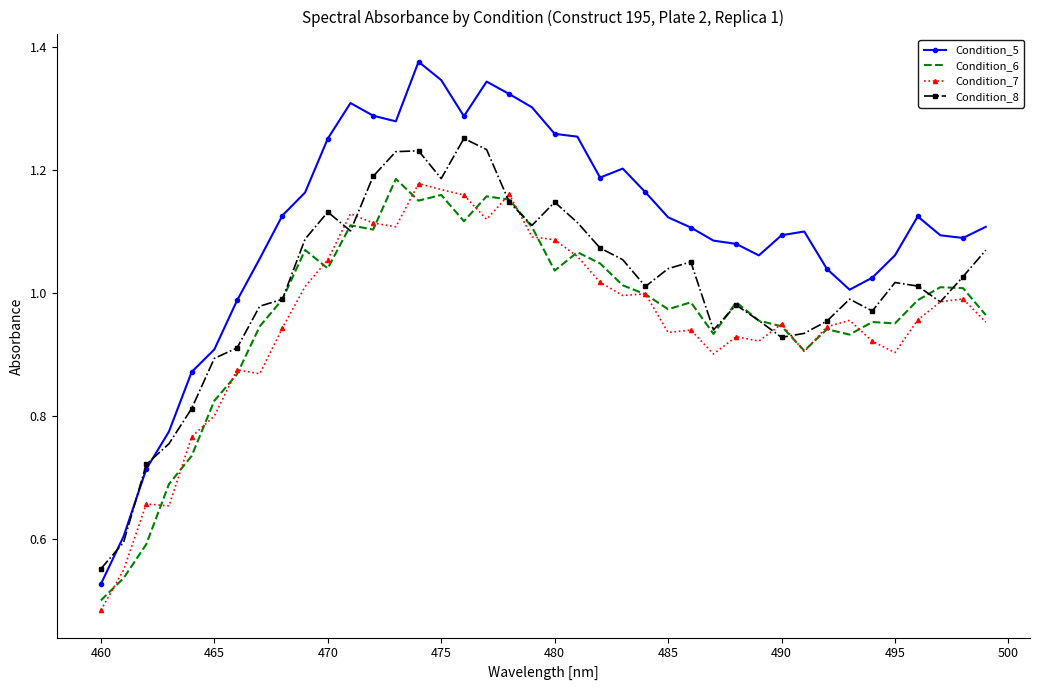

True or false: Condition_7 and Condition_5 intersect in this chart.

False